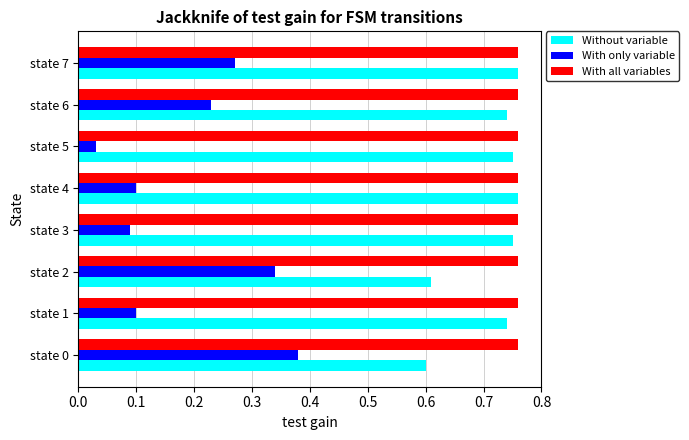

Which label corresponds to the smallest value in the chart?

state 5